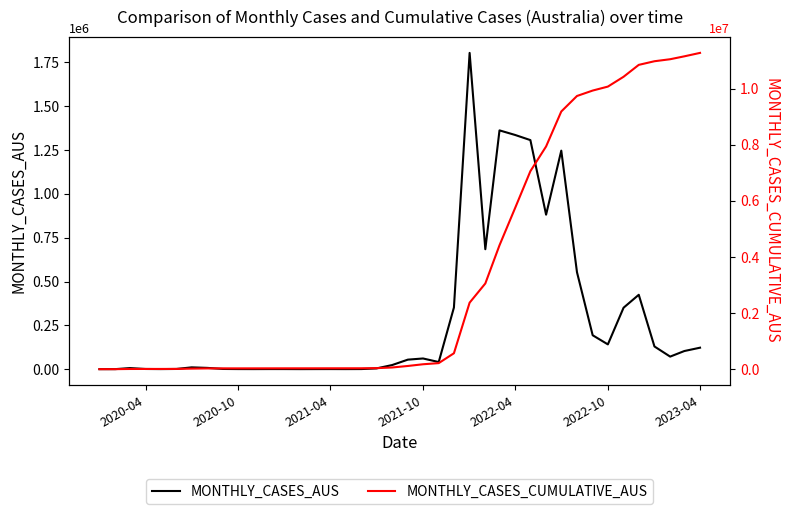

How many values in the MONTHLY_CASES_AUS series exceed 40702?

19